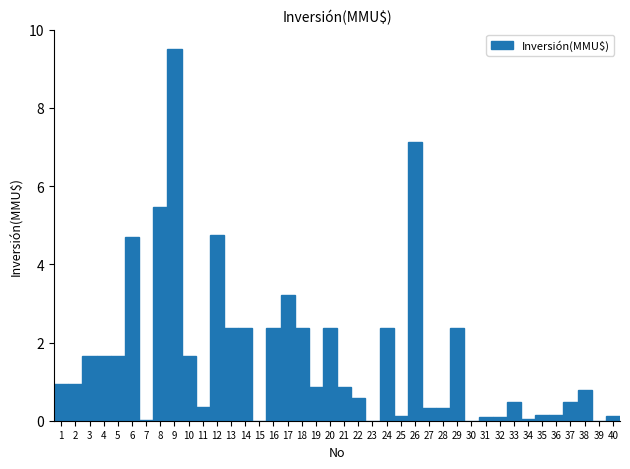

Reading left to right, list every bar in this chart as the range it spans on the x-axis followed by its height. The values are not printed on the chart, so give them approximately, as read against the axis.

0.5 to 1.5: 1.0
1.5 to 2.5: 1.0
2.5 to 3.5: 1.6
3.5 to 4.5: 1.6
4.5 to 5.5: 1.6
5.5 to 6.5: 4.8
6.5 to 7.5: under 0.2
7.5 to 8.5: 5.4
8.5 to 9.5: 9.6
9.5 to 10.5: 1.6
10.5 to 11.5: 0.4
11.5 to 12.5: 4.8
12.5 to 13.5: 2.4
13.5 to 14.5: 2.4
14.5 to 15.5: under 0.2
15.5 to 16.5: 2.4
16.5 to 17.5: 3.2
17.5 to 18.5: 2.4
18.5 to 19.5: 0.8
19.5 to 20.5: 2.4
20.5 to 21.5: 0.8
21.5 to 22.5: 0.6
22.5 to 23.5: 0
23.5 to 24.5: 2.4
24.5 to 25.5: under 0.2
25.5 to 26.5: 7.2
26.5 to 27.5: 0.4
27.5 to 28.5: 0.4
28.5 to 29.5: 2.4
29.5 to 30.5: 0
30.5 to 31.5: under 0.2
31.5 to 32.5: under 0.2
32.5 to 33.5: 0.4
33.5 to 34.5: under 0.2
34.5 to 35.5: under 0.2
35.5 to 36.5: under 0.2
36.5 to 37.5: 0.4
37.5 to 38.5: 0.8
38.5 to 39.5: 0
39.5 to 40.5: under 0.2